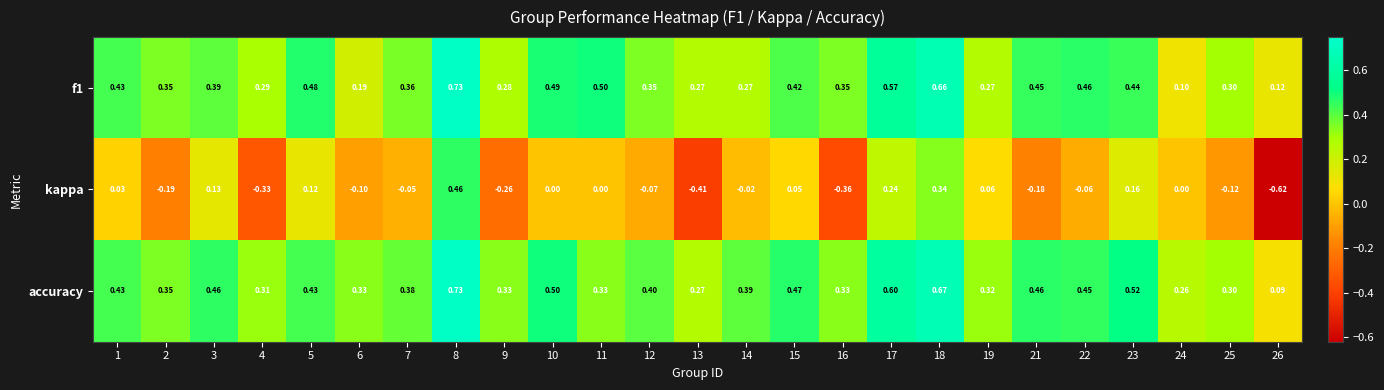

Which series has the largest total across all categories?

accuracy